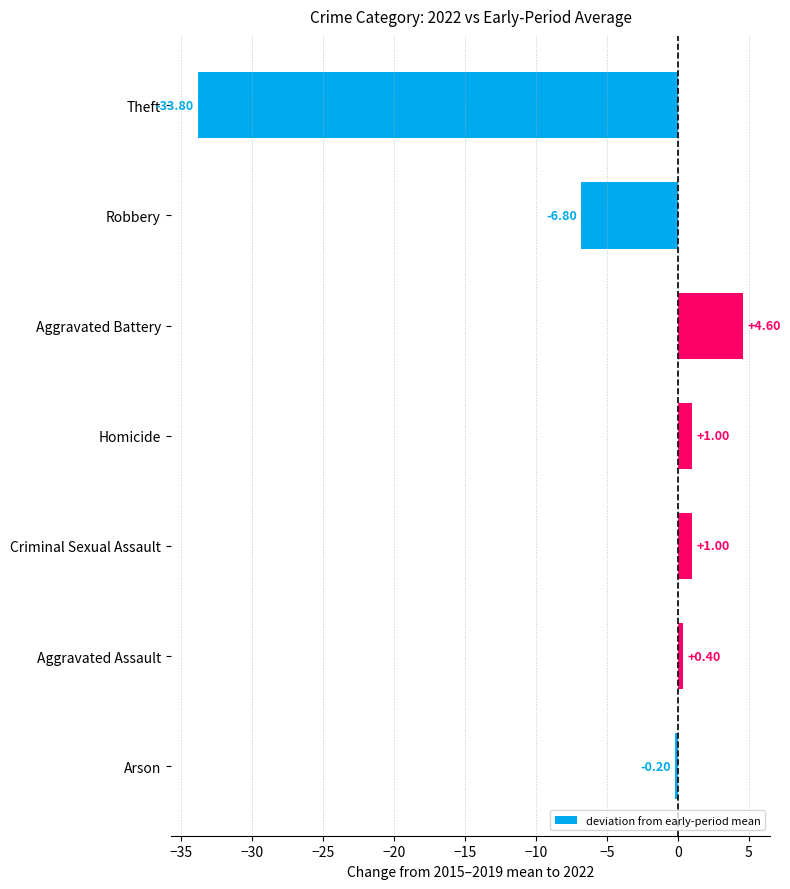

What is the label of the 4th bar from the bottom?

Homicide